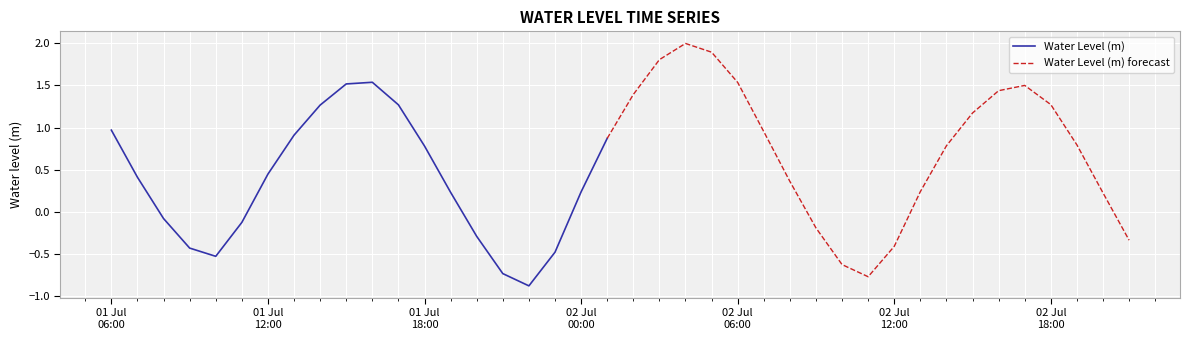

How many interior local peaks (higher than both neighbors) does the data have?

3